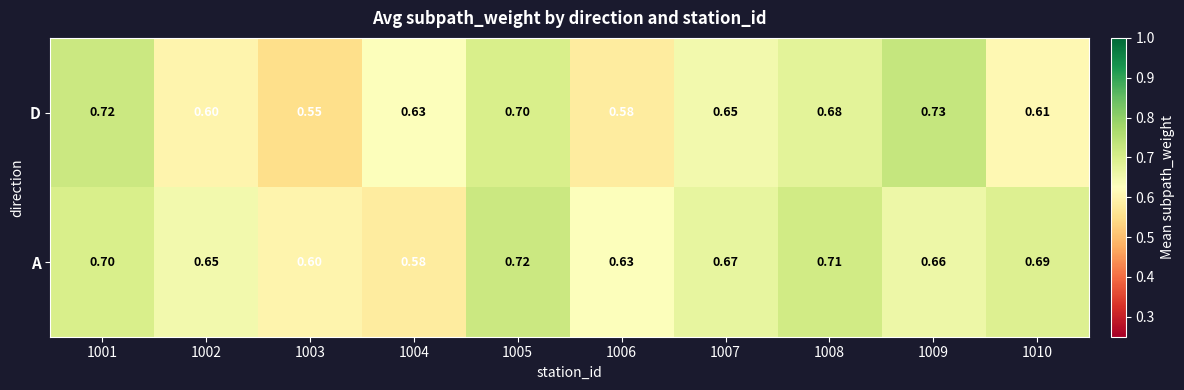

Rank the series by their average value, from highest to lowest.

A, D